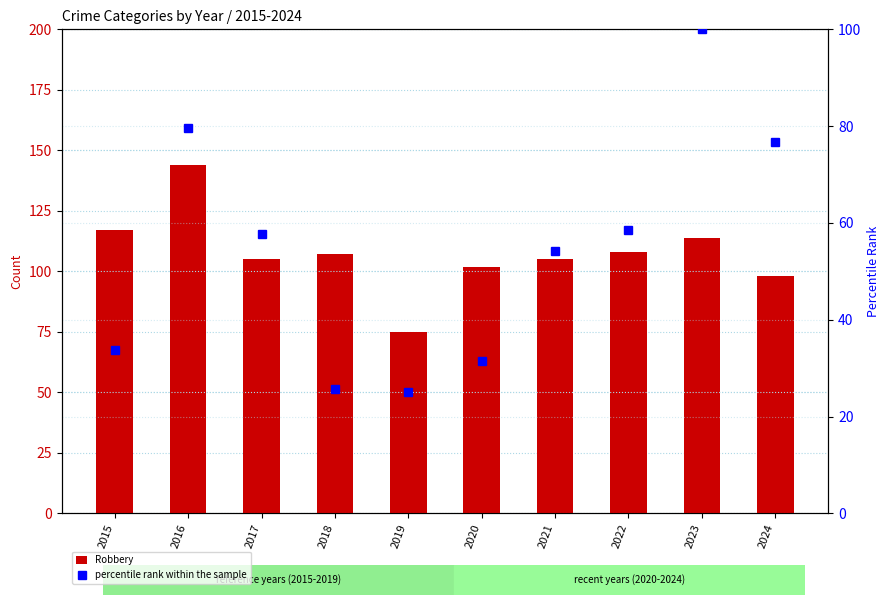

Reading left to right, list all the values displayed in this chart.

Robbery: 117.0	144.0	105.0	107.0	75.0	102.0	105.0	108.0	114.0	98.0
percentile rank within the sample: 33.7	79.6	57.8	25.7	25.0	31.6	54.1	58.5	100.0	76.7